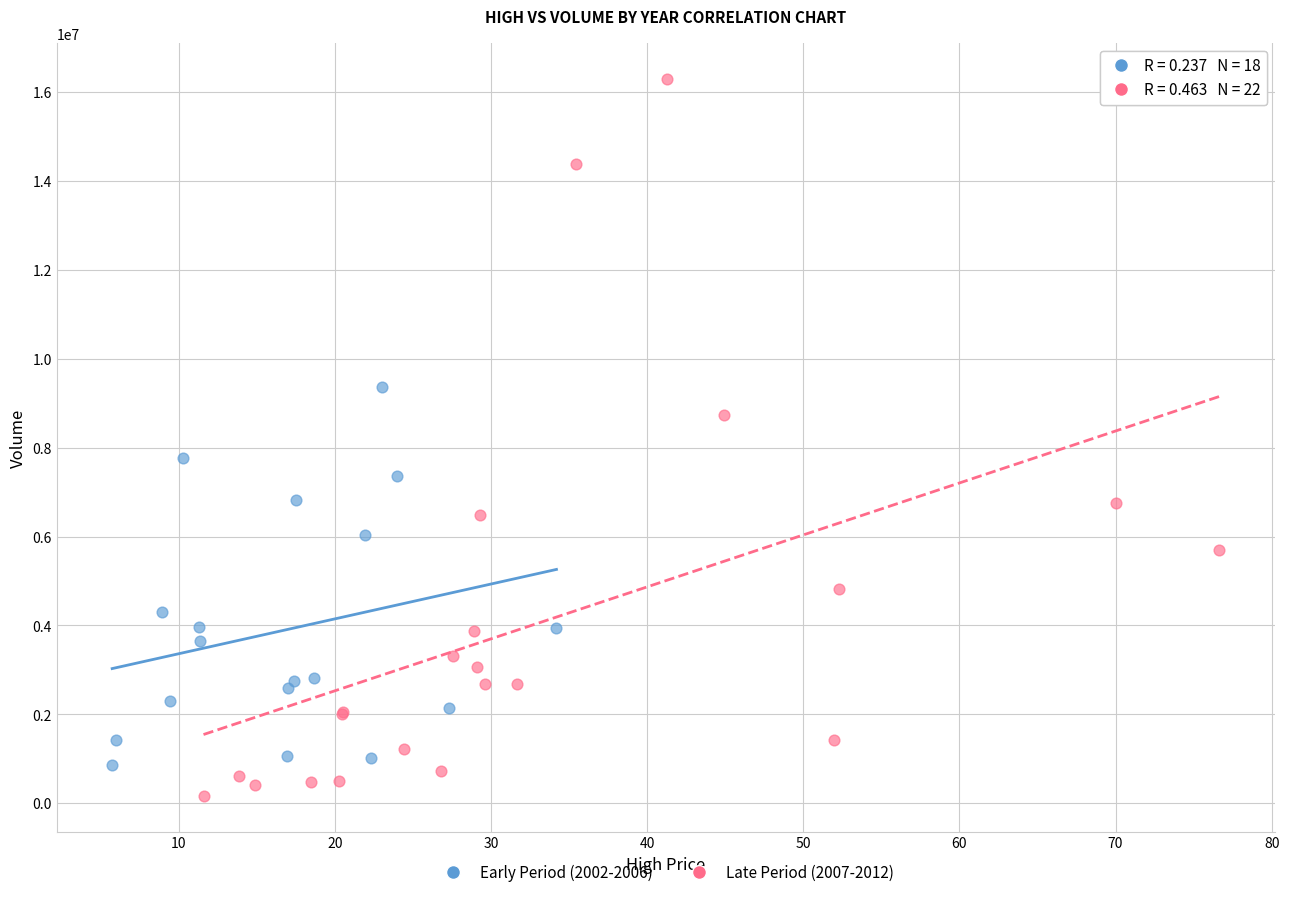

Which series contains the highest Y value?

Late Period (2007-2012)